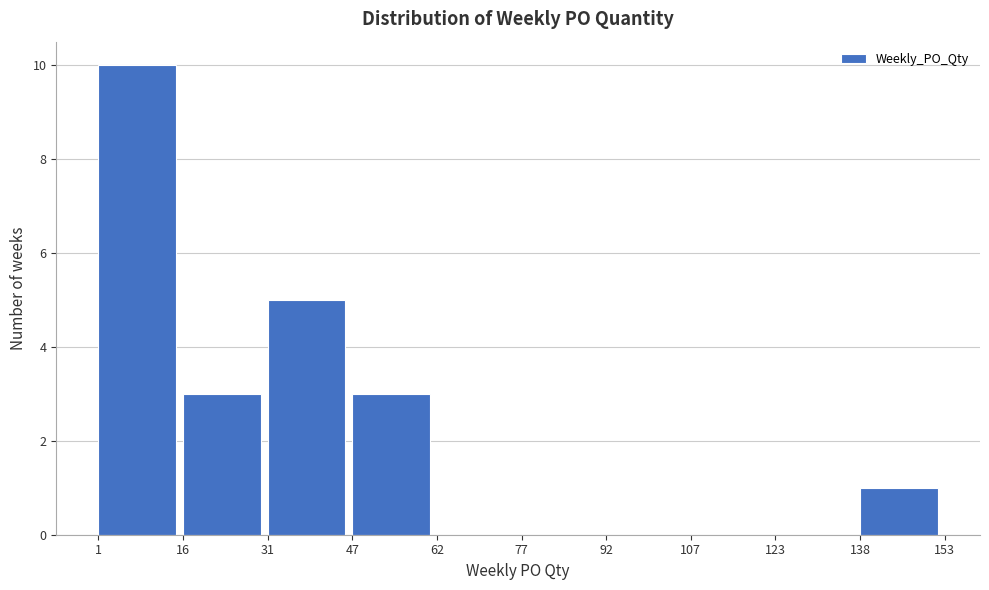

Reading left to right, list every bar in this chart as the range it spans on the x-axis followed by its height. The values are not printed on the chart, so give them approximately, as read against the axis.

1 to 16: 10
16 to 31: 3
31 to 47: 5
47 to 62: 3
62 to 77: 0
77 to 92: 0
92 to 107: 0
107 to 123: 0
123 to 138: 0
138 to 153: 1